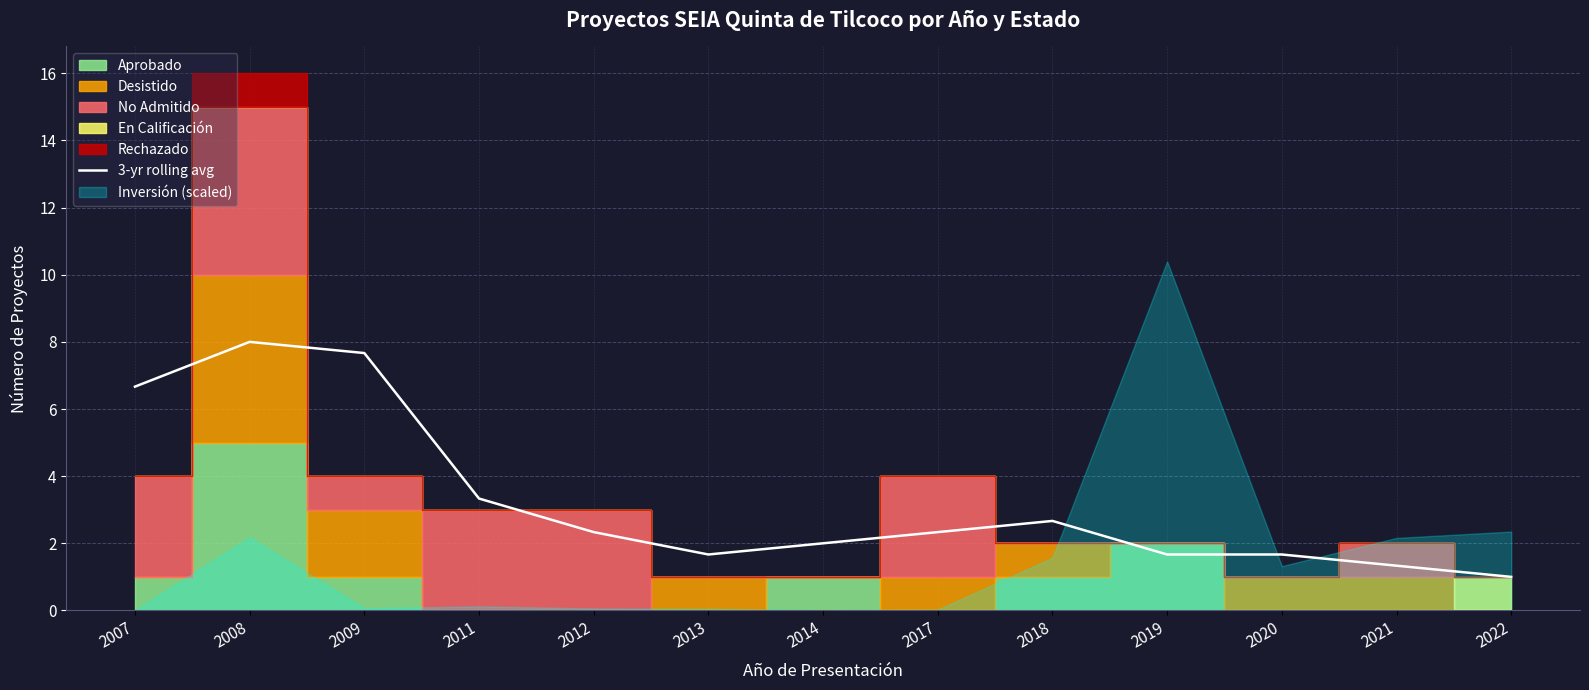

Between 2007 and 2020, which is larger?

2007